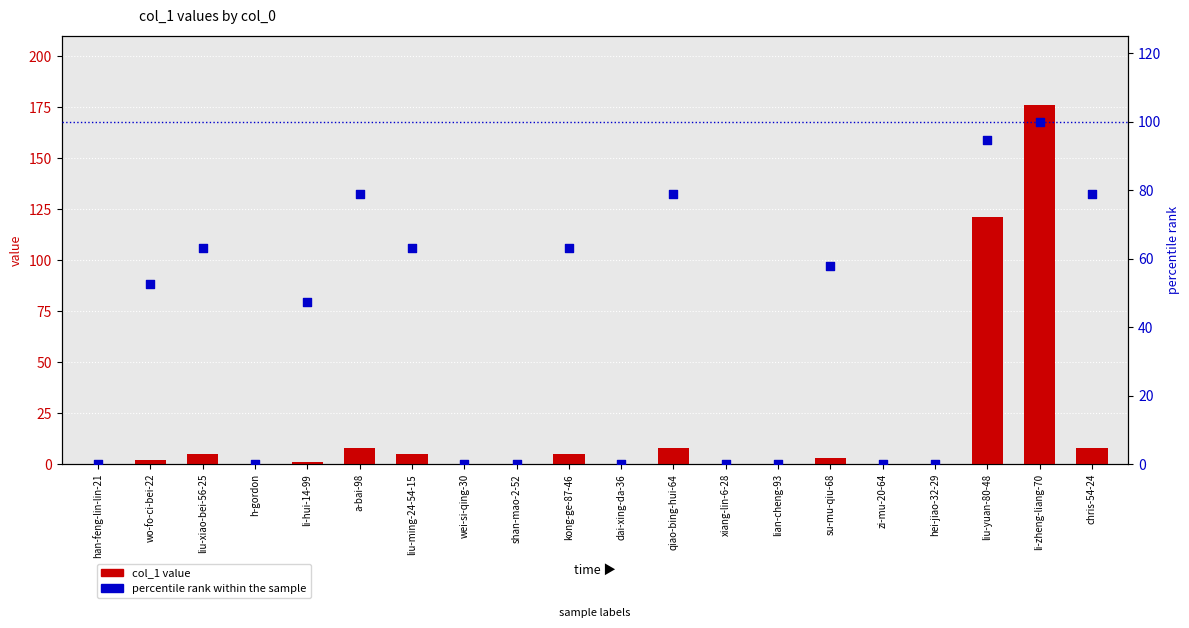

Which series contains the lowest Y value?

col_1 value